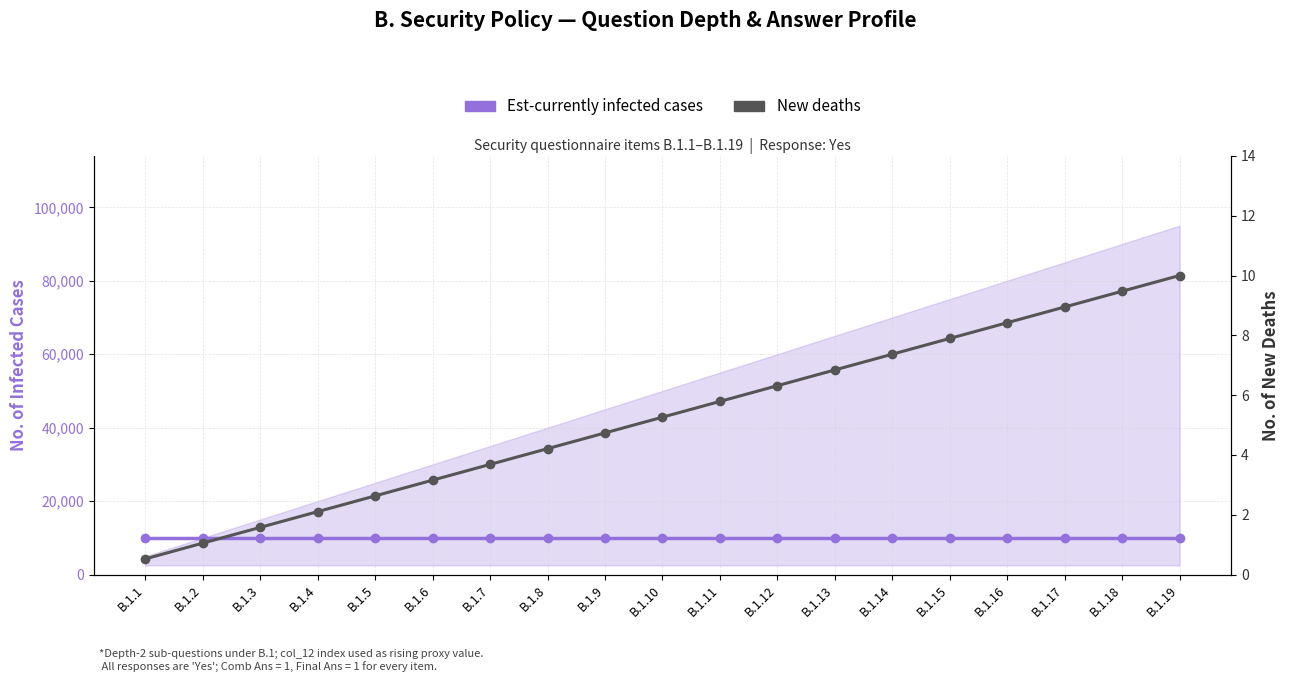

Which series has the widest spread of values?

New deaths